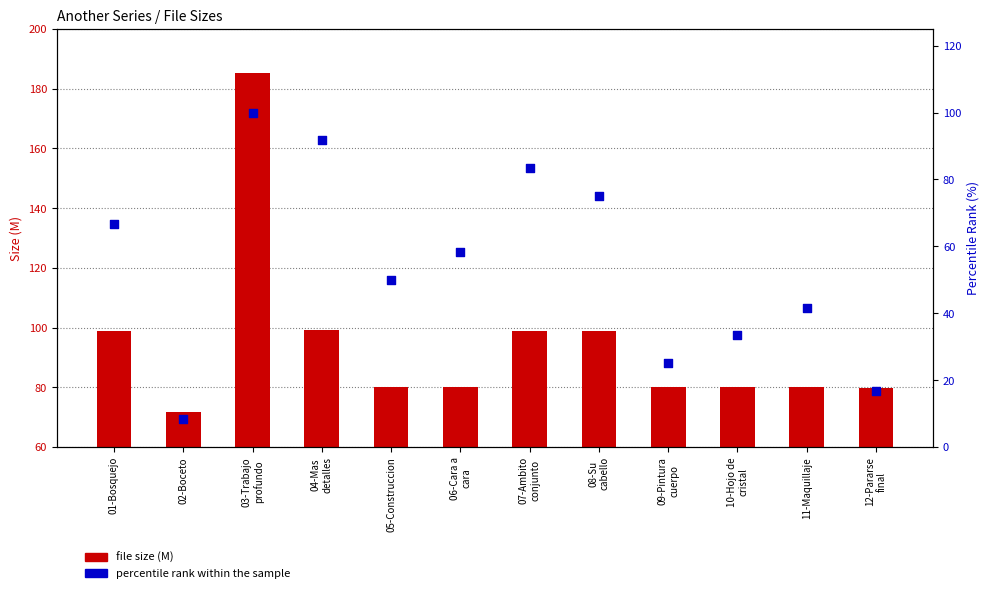

Which series has the largest total across all categories?

file size (M)